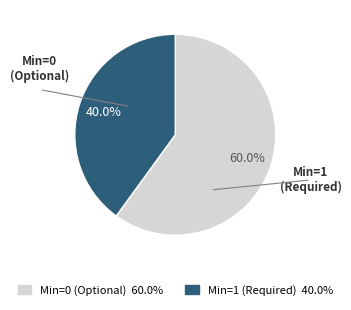

Is there any slice that represents more than half of the pie?

Yes